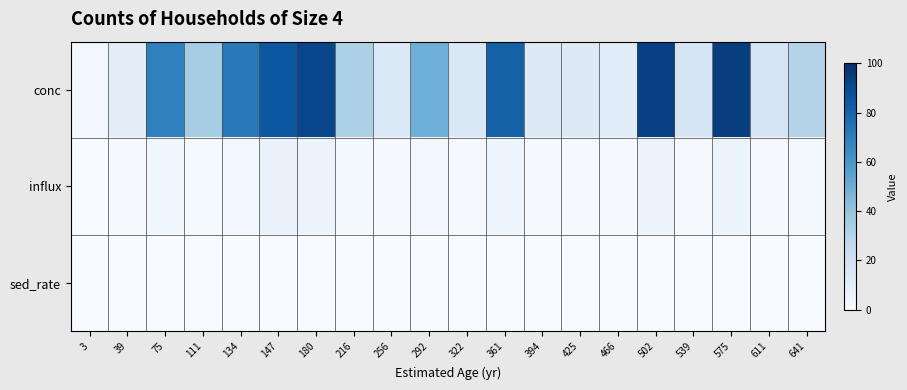

Rank the series by their maximum value, from highest to lowest.

conc, influx, sed_rate